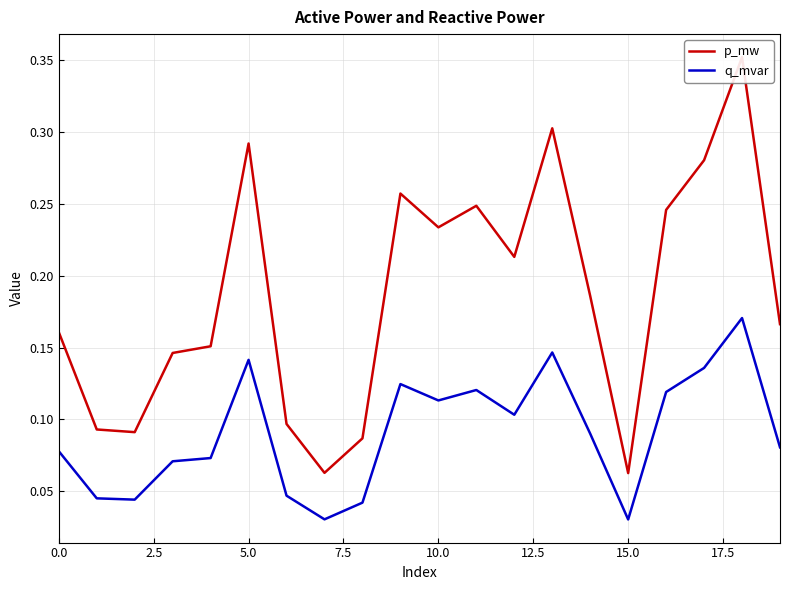

True or false: p_mw and q_mvar intersect in this chart.

False